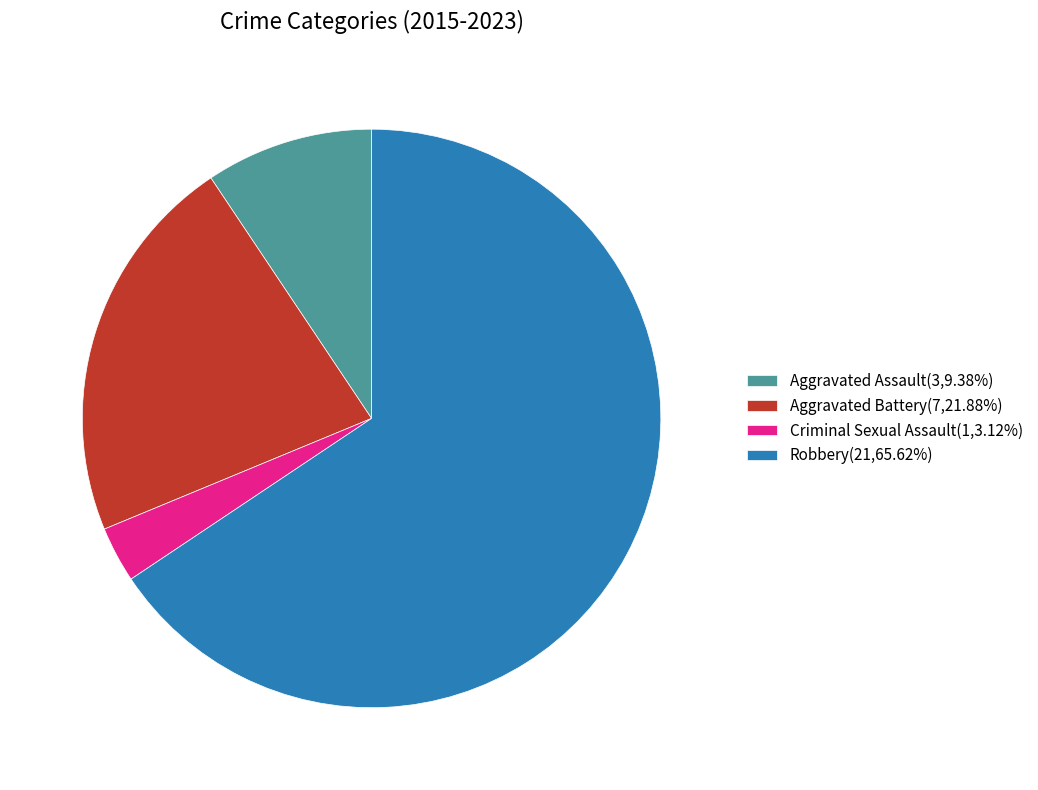

Is Criminal Sexual Assault(1,3.12%) the majority of the pie?

No